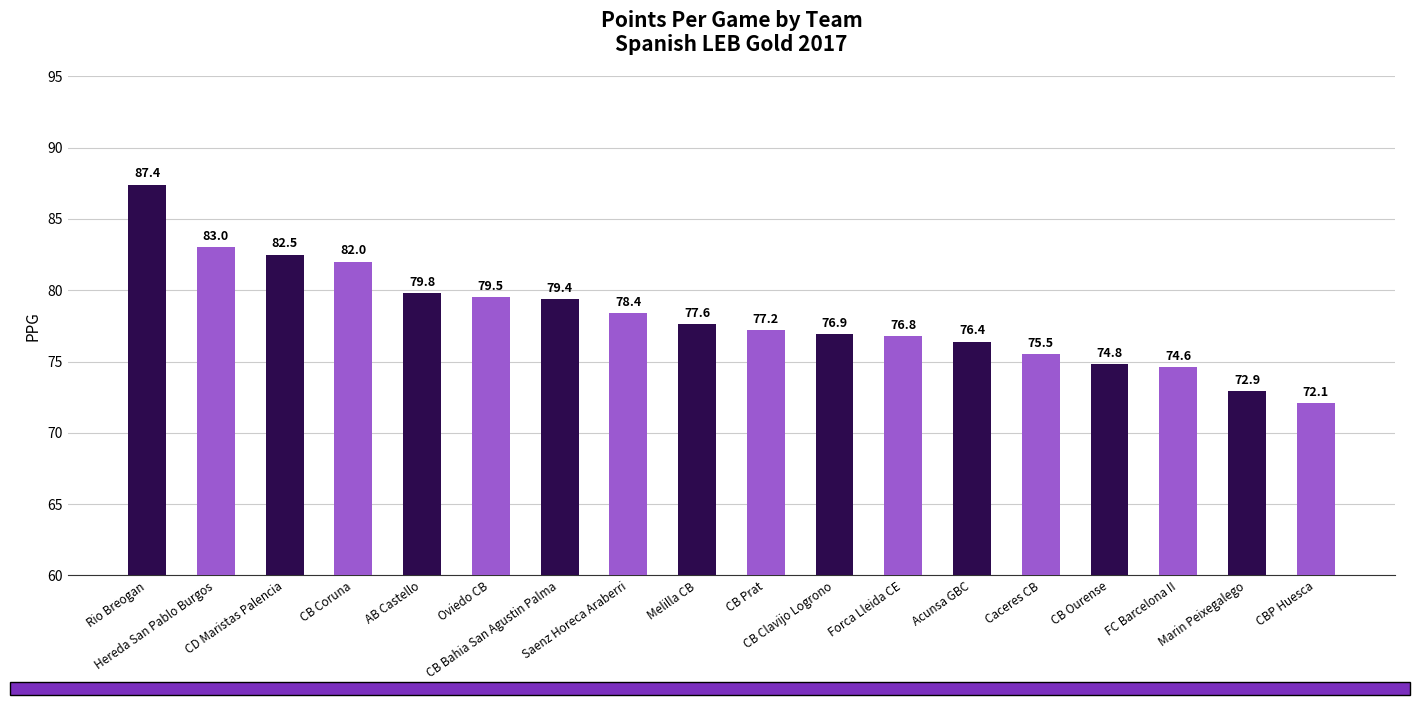

Are the bars grouped side by side (vs. stacked)?

No